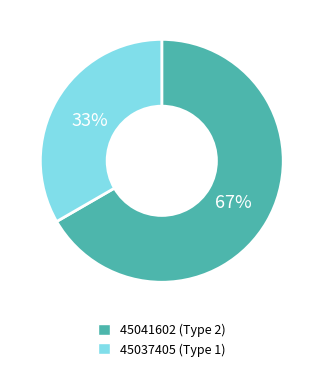

Is there a majority slice in this chart?

Yes